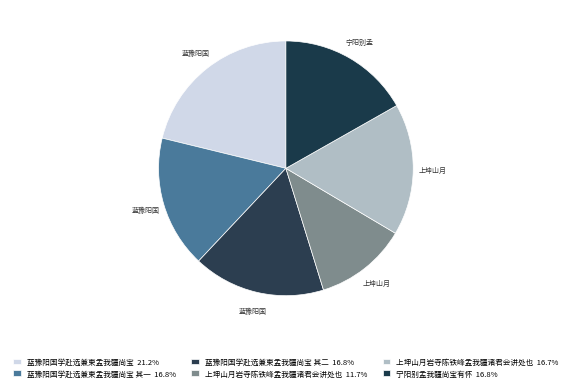

Count the number of slices in the pie.

6